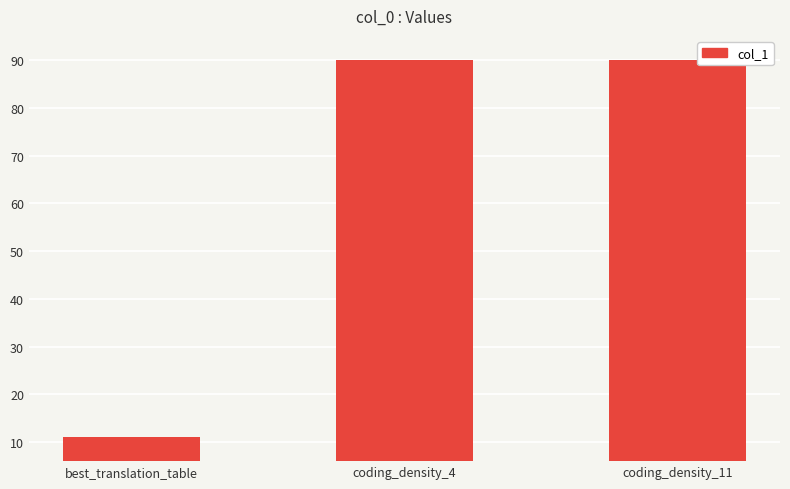

What is the value of the 2nd bar from the left?

90.1